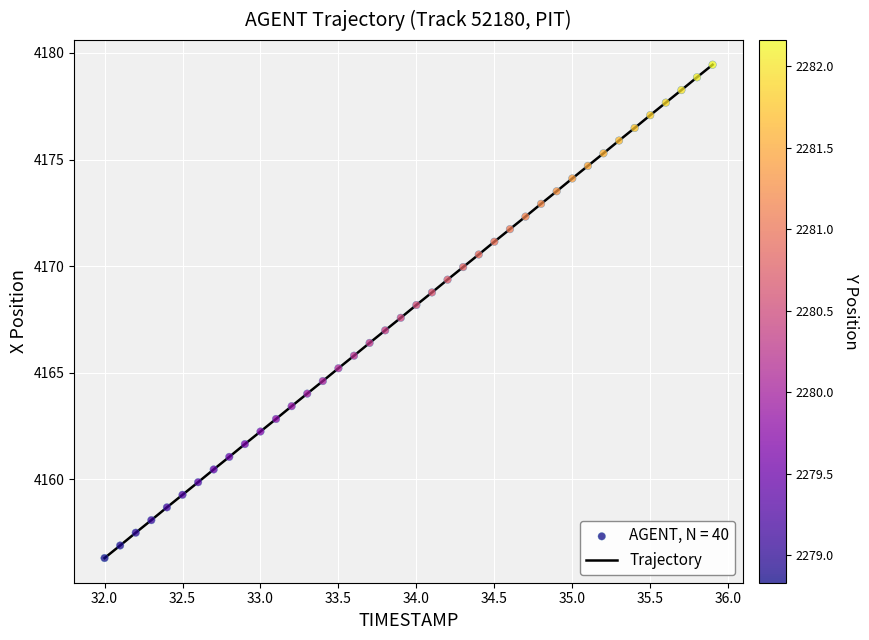

What is the smallest value displayed?

4156.3